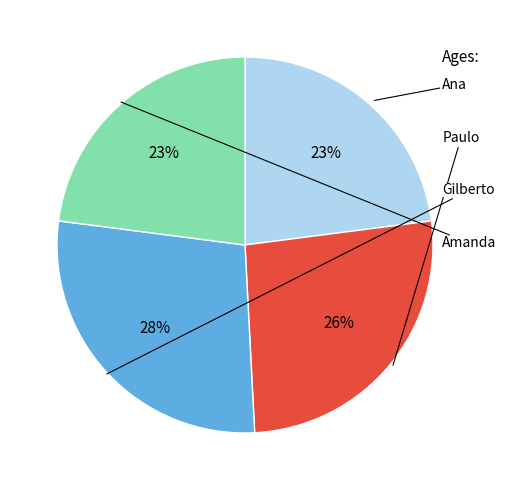

To the nearest percent, what is the average slice percentage?

25%